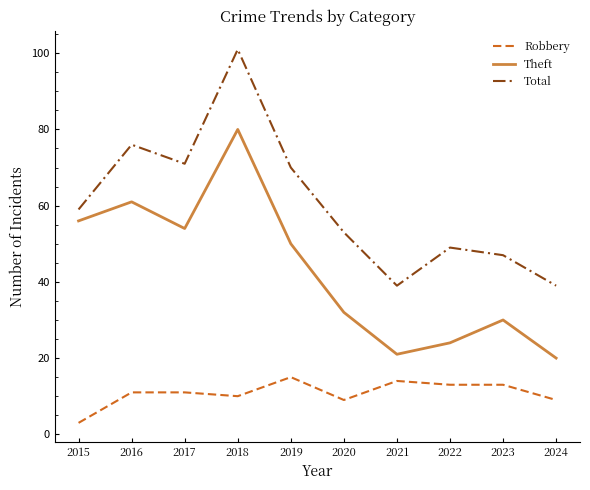

What value does the Theft series have at 2017, to the nearest 5?

55